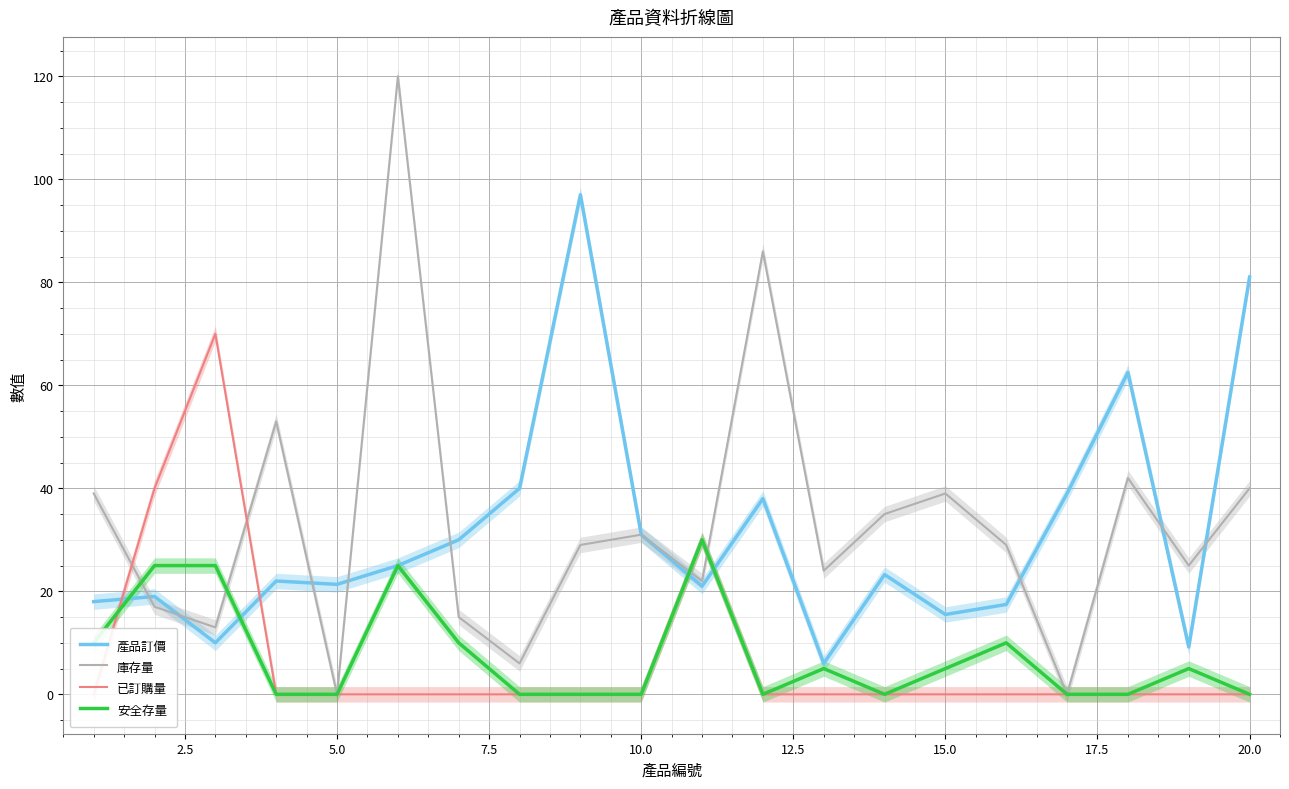

How many series are shown in this chart?

4